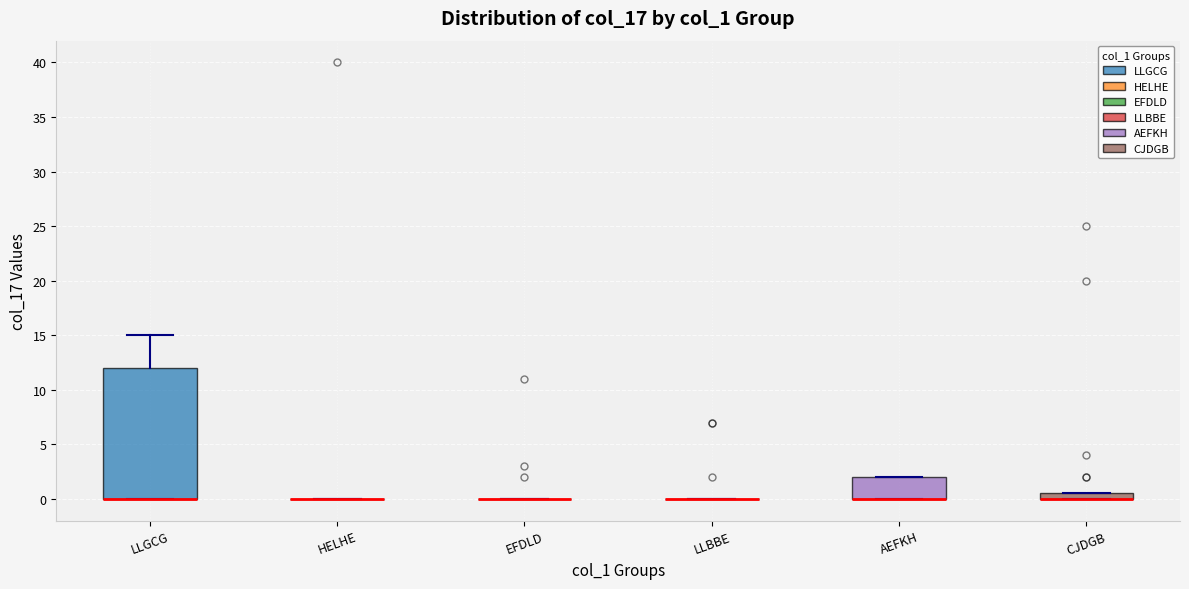

Where is the lower edge of the box for AEFKH on the y-axis? The values are not printed on the chart, so give them approximately, as read against the axis.

0.0